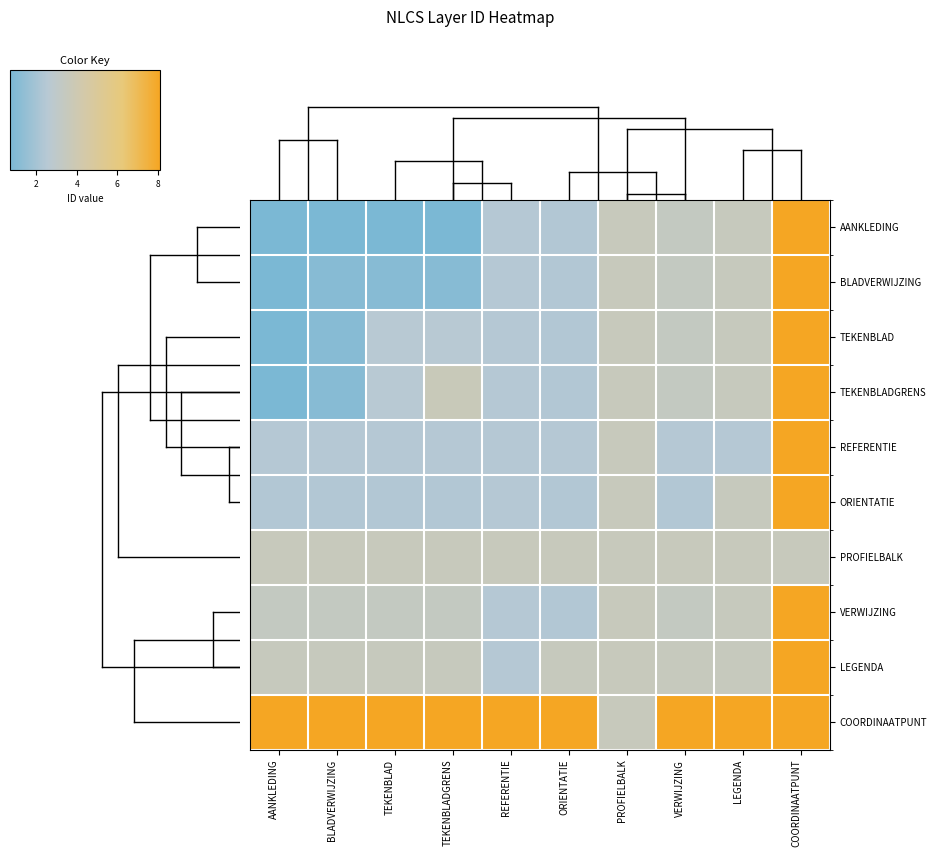

Reading right to left, what are all the values shown in this chart?

AANKLEDING: COORDINAATPUNT=8.1	LEGENDA=3.5	VERWIJZING=3.3	PROFIELBALK=3.6	ORIENTATIE=2.4	REFERENTIE=2.5	TEKENBLADGRENS=0.7	TEKENBLAD=0.7	BLADVERWIJZING=0.7	AANKLEDING=0.7
BLADVERWIJZING: COORDINAATPUNT=8.1	LEGENDA=3.5	VERWIJZING=3.3	PROFIELBALK=3.6	ORIENTATIE=2.4	REFERENTIE=2.5	TEKENBLADGRENS=1.1	TEKENBLAD=1.1	BLADVERWIJZING=1.1	AANKLEDING=0.7
TEKENBLAD: COORDINAATPUNT=8.1	LEGENDA=3.5	VERWIJZING=3.3	PROFIELBALK=3.6	ORIENTATIE=2.4	REFERENTIE=2.5	TEKENBLADGRENS=2.6	TEKENBLAD=2.6	BLADVERWIJZING=1.1	AANKLEDING=0.7
TEKENBLADGRENS: COORDINAATPUNT=8.1	LEGENDA=3.5	VERWIJZING=3.3	PROFIELBALK=3.6	ORIENTATIE=2.4	REFERENTIE=2.5	TEKENBLADGRENS=3.7	TEKENBLAD=2.6	BLADVERWIJZING=1.1	AANKLEDING=0.7
REFERENTIE: COORDINAATPUNT=8.1	LEGENDA=2.5	VERWIJZING=2.5	PROFIELBALK=3.6	ORIENTATIE=2.5	REFERENTIE=2.5	TEKENBLADGRENS=2.5	TEKENBLAD=2.5	BLADVERWIJZING=2.5	AANKLEDING=2.5
ORIENTATIE: COORDINAATPUNT=8.1	LEGENDA=3.5	VERWIJZING=2.4	PROFIELBALK=3.6	ORIENTATIE=2.4	REFERENTIE=2.5	TEKENBLADGRENS=2.4	TEKENBLAD=2.4	BLADVERWIJZING=2.4	AANKLEDING=2.4
PROFIELBALK: COORDINAATPUNT=3.6	LEGENDA=3.6	VERWIJZING=3.6	PROFIELBALK=3.6	ORIENTATIE=3.6	REFERENTIE=3.6	TEKENBLADGRENS=3.6	TEKENBLAD=3.6	BLADVERWIJZING=3.6	AANKLEDING=3.6
VERWIJZING: COORDINAATPUNT=8.1	LEGENDA=3.5	VERWIJZING=3.3	PROFIELBALK=3.6	ORIENTATIE=2.4	REFERENTIE=2.5	TEKENBLADGRENS=3.3	TEKENBLAD=3.3	BLADVERWIJZING=3.3	AANKLEDING=3.3
LEGENDA: COORDINAATPUNT=8.1	LEGENDA=3.5	VERWIJZING=3.5	PROFIELBALK=3.6	ORIENTATIE=3.5	REFERENTIE=2.5	TEKENBLADGRENS=3.5	TEKENBLAD=3.5	BLADVERWIJZING=3.5	AANKLEDING=3.5
COORDINAATPUNT: COORDINAATPUNT=8.1	LEGENDA=8.1	VERWIJZING=8.1	PROFIELBALK=3.6	ORIENTATIE=8.1	REFERENTIE=8.1	TEKENBLADGRENS=8.1	TEKENBLAD=8.1	BLADVERWIJZING=8.1	AANKLEDING=8.1